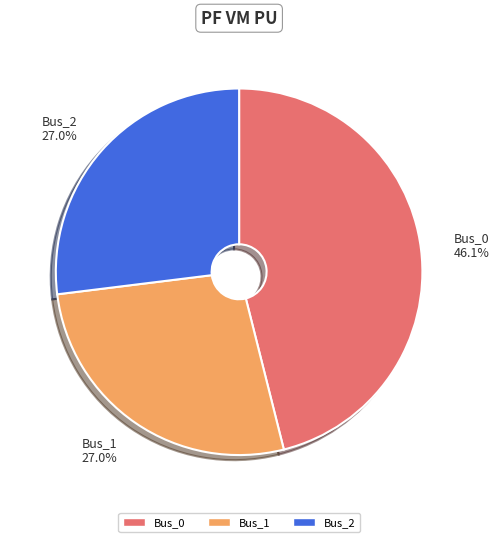

Which category has the biggest portion of the pie?

Bus_0